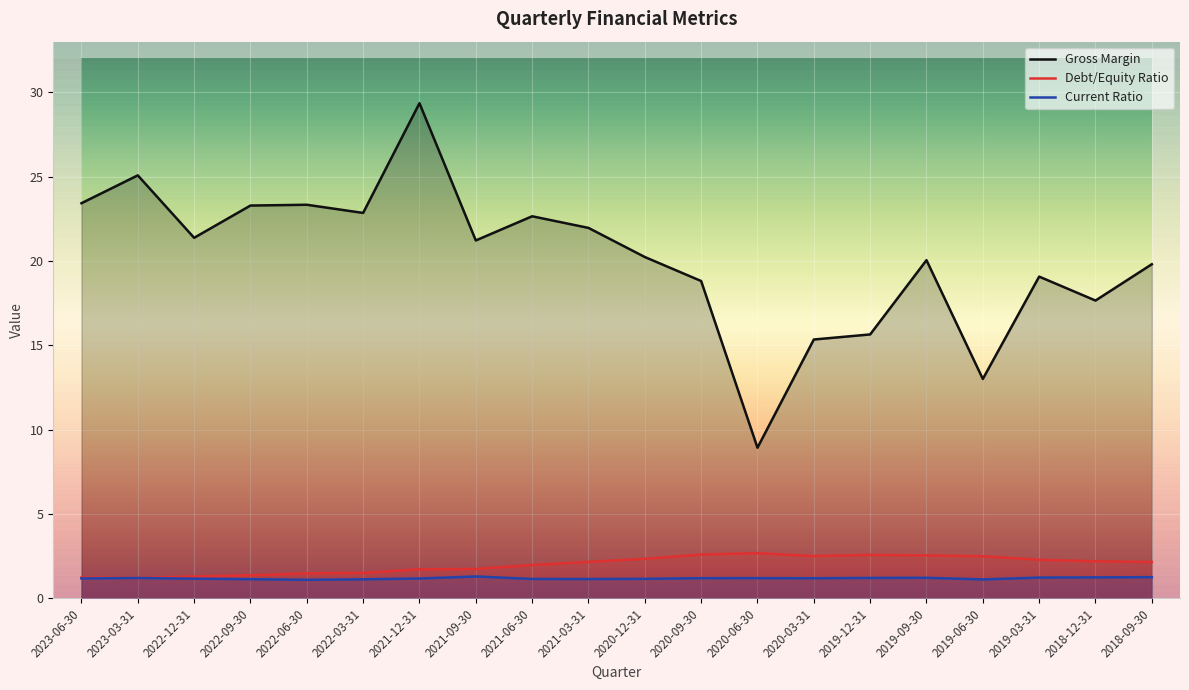

True or false: Gross Margin and Current Ratio cross at least once.

False